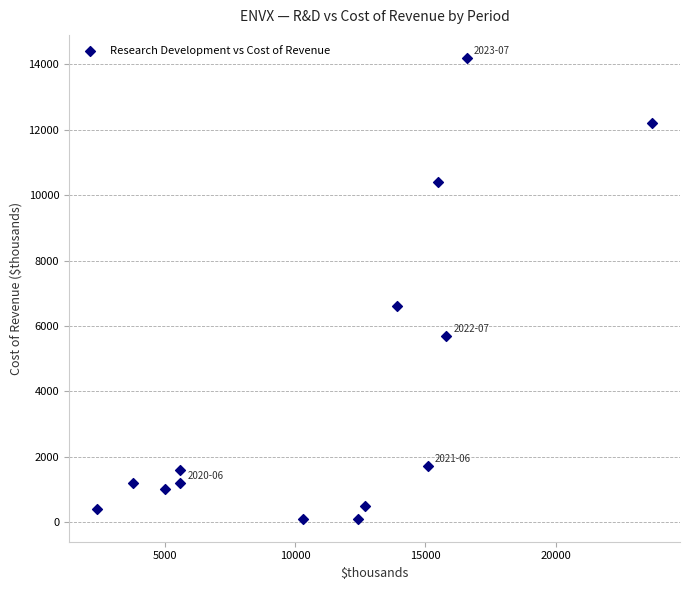

What Y value in the scatter plot is closest to 7150?

6600